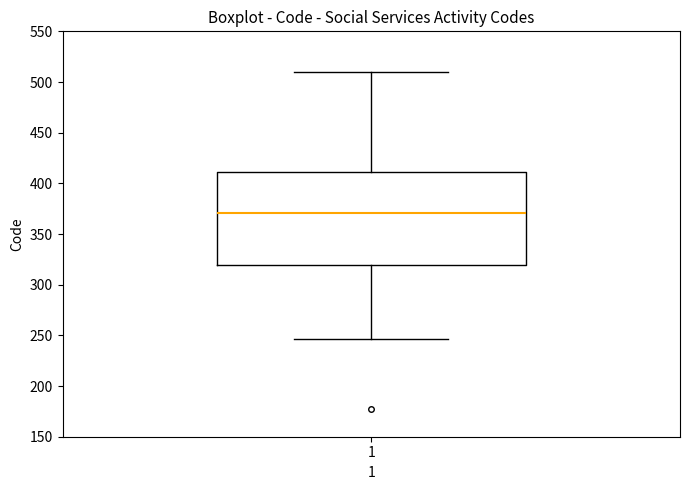

Read this box plot against the y-axis: the position of the median line, the range covered by the box, and the ends of both whiskers. The values are not printed on the chart, so give them approximately, as read against the axis.

median 370, box 320 to 410, whiskers 245 to 510